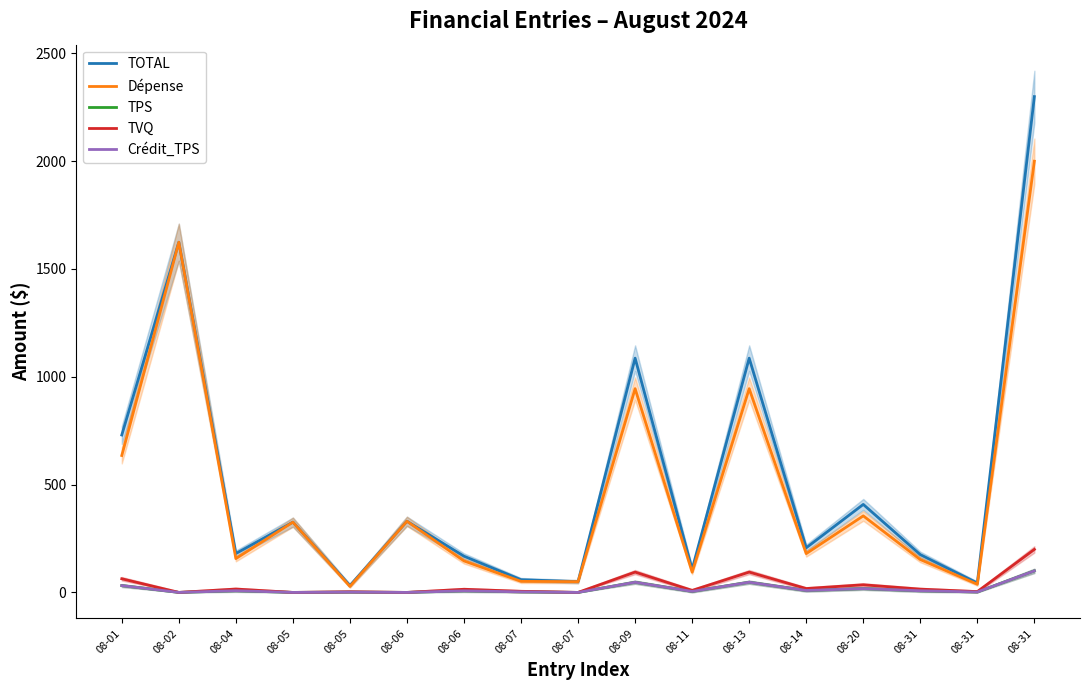

At which category does TVQ reach its first local peak?

08-04